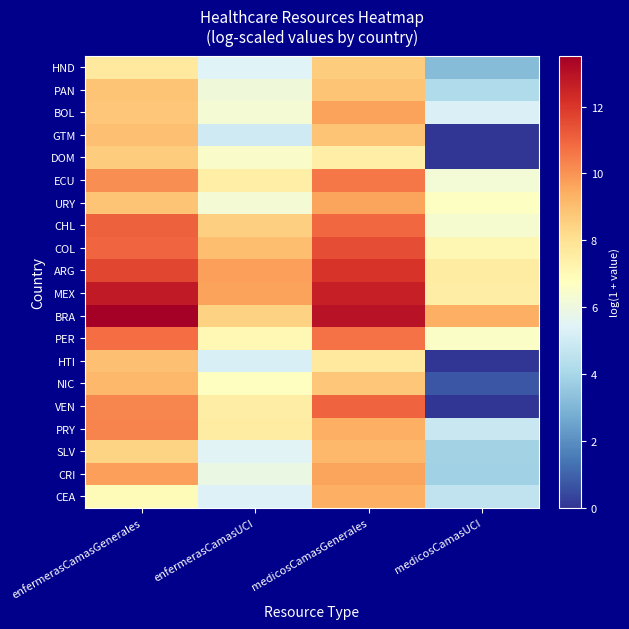

At how many categories does at least one series exceed 8?

4